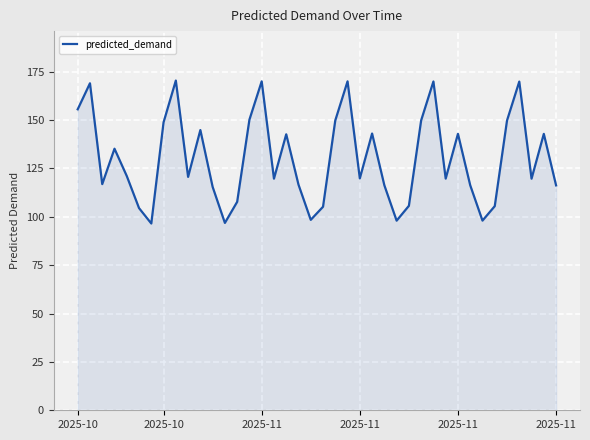

What is the minimum value shown in the chart?

96.5